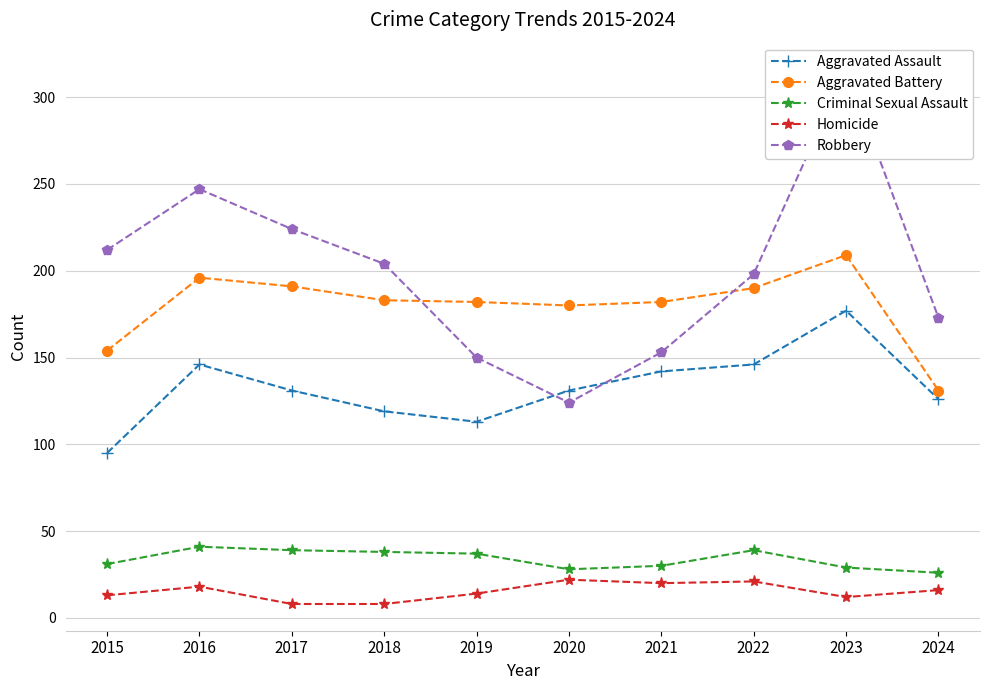

True or false: Aggravated Battery and Homicide cross at least once.

False